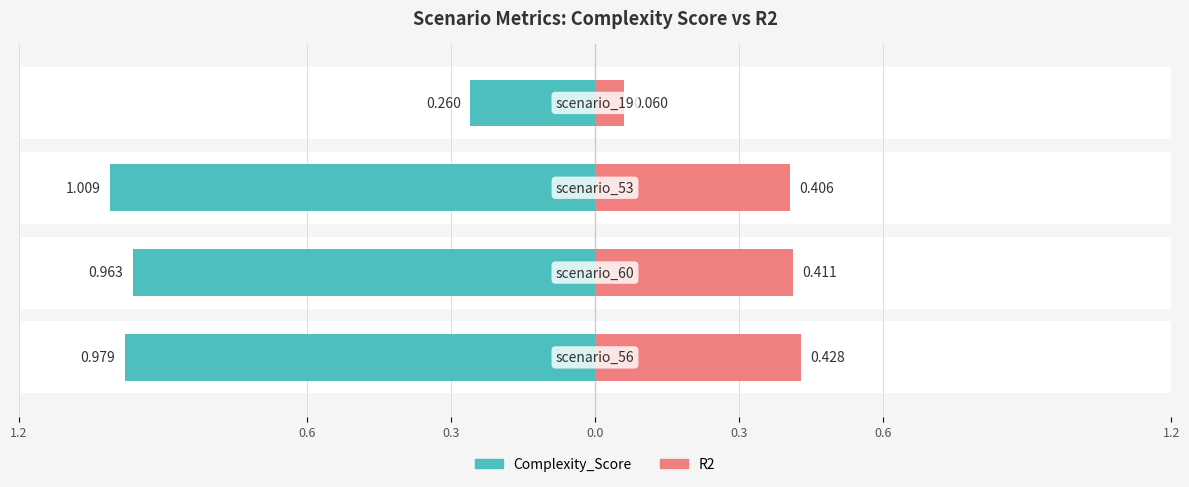

Rank the series at 0.6 from highest to lowest value.

Complexity_Score, R2